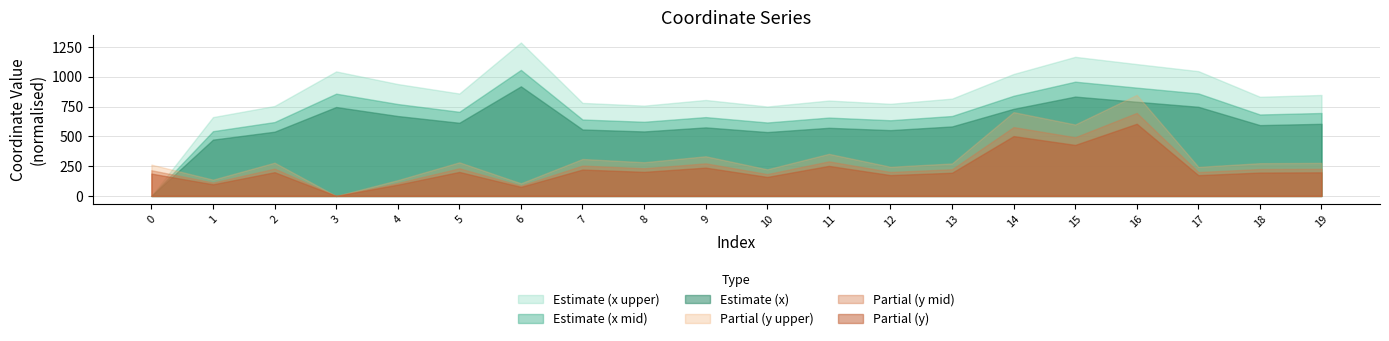

True or false: Estimate (x upper) and Partial (y mid) cross at least once.

True